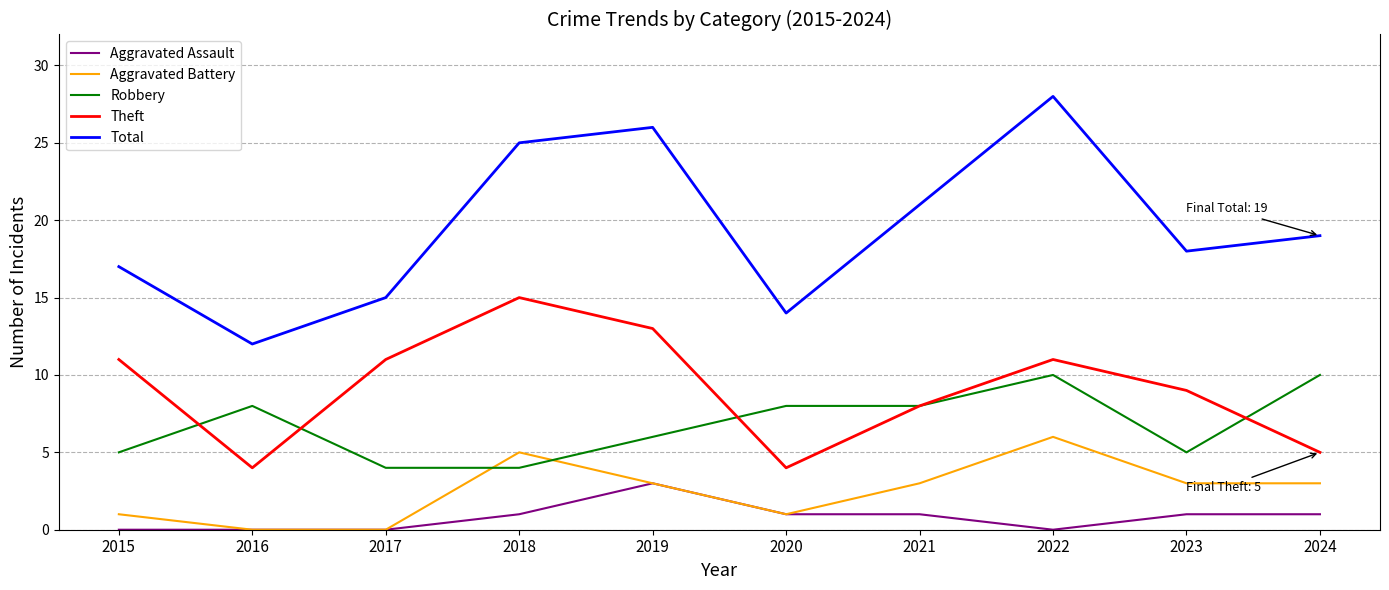

At which category does Total reach its first local valley?

2016